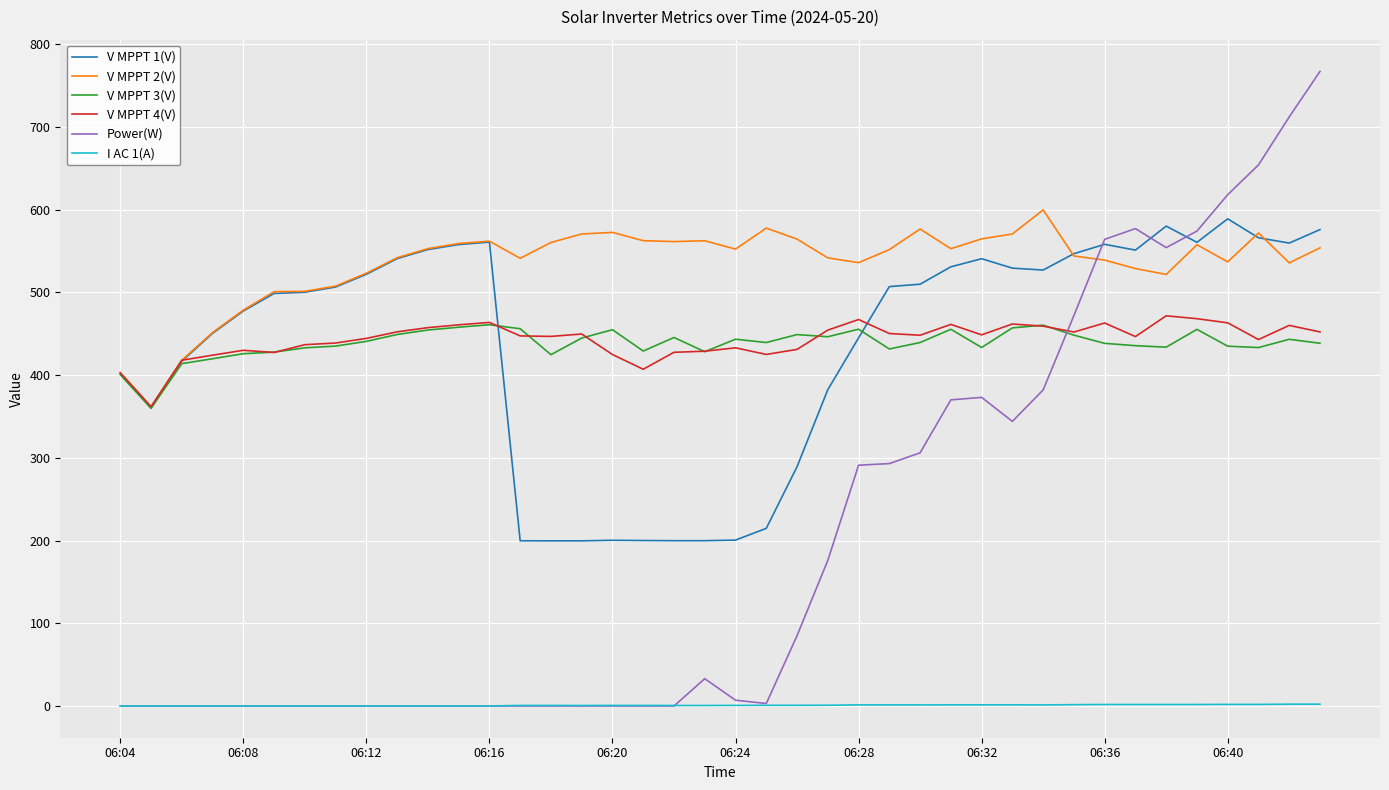

True or false: I AC 1(A) and V MPPT 3(V) cross at least once.

False